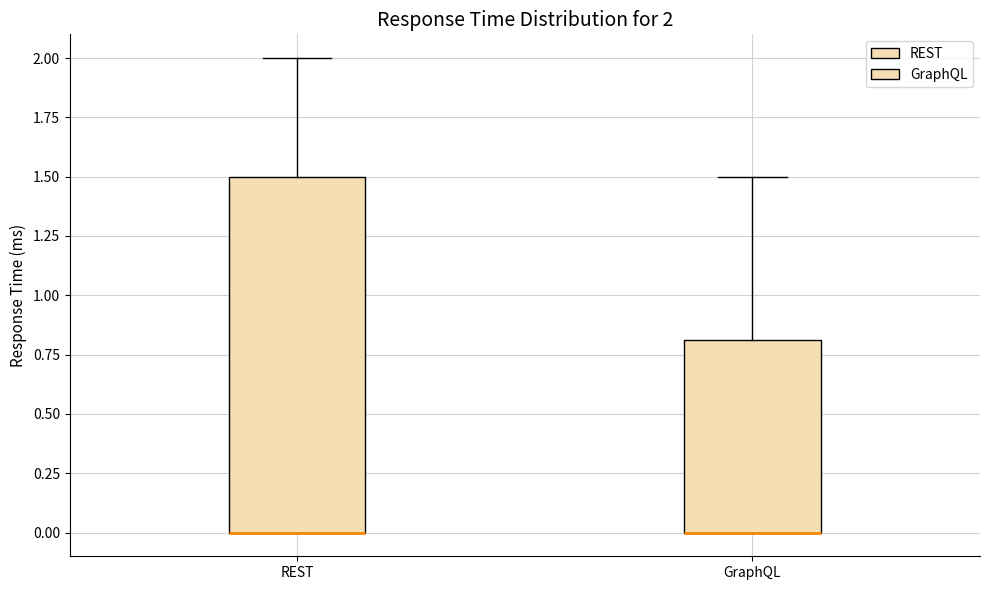

Which box is the tallest, from its lower edge to its upper edge?

REST